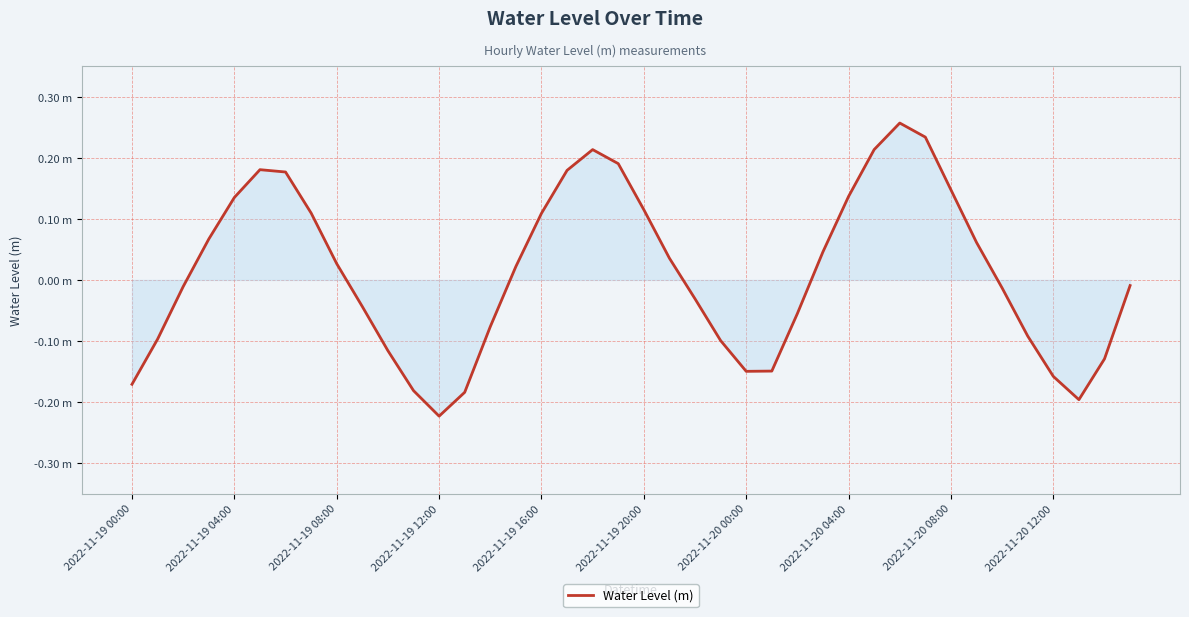

Does the chart display data point markers on the line(s)?

No